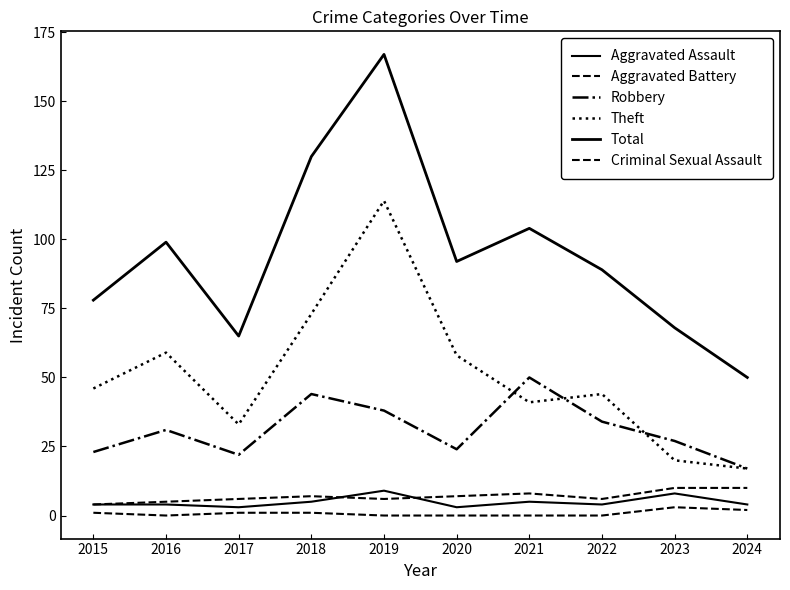

Does the chart have visible grid lines?

No